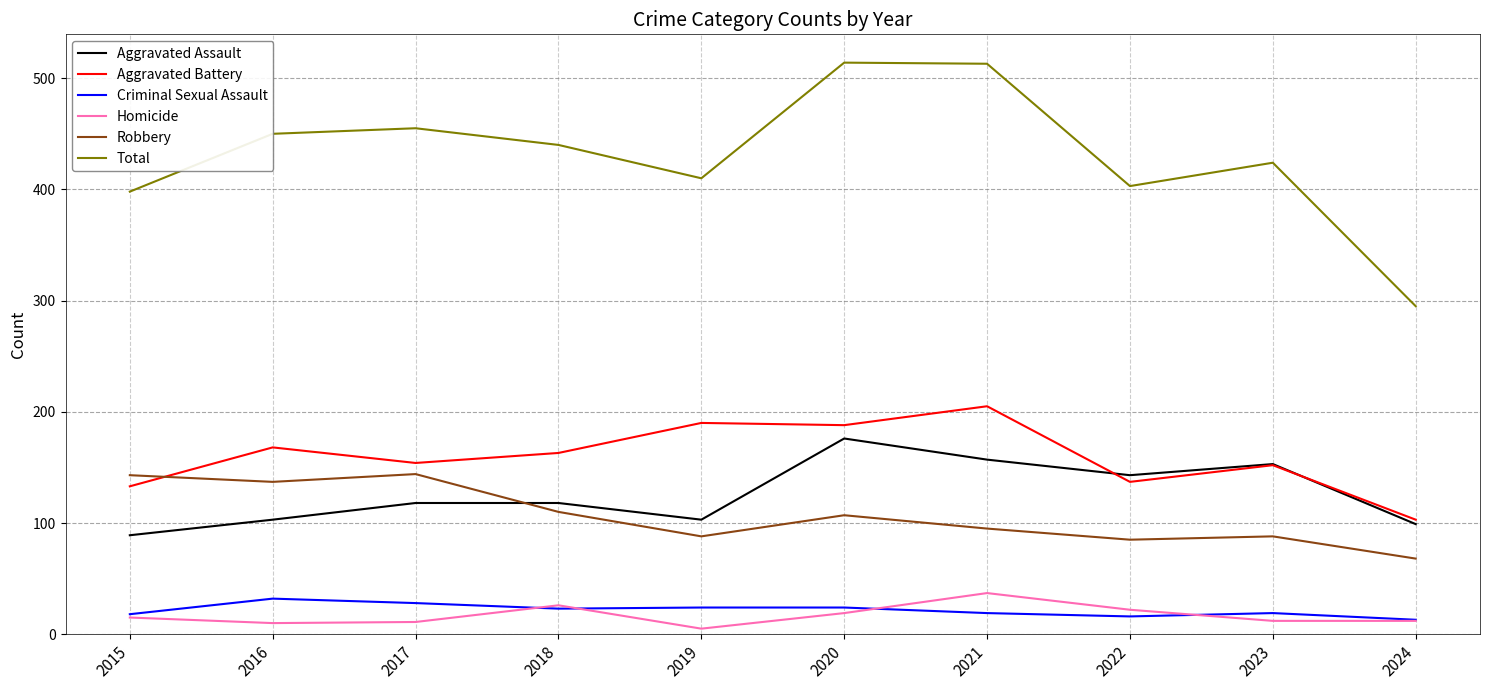

Is it true that Aggravated Assault equals 90 at 2022?

False